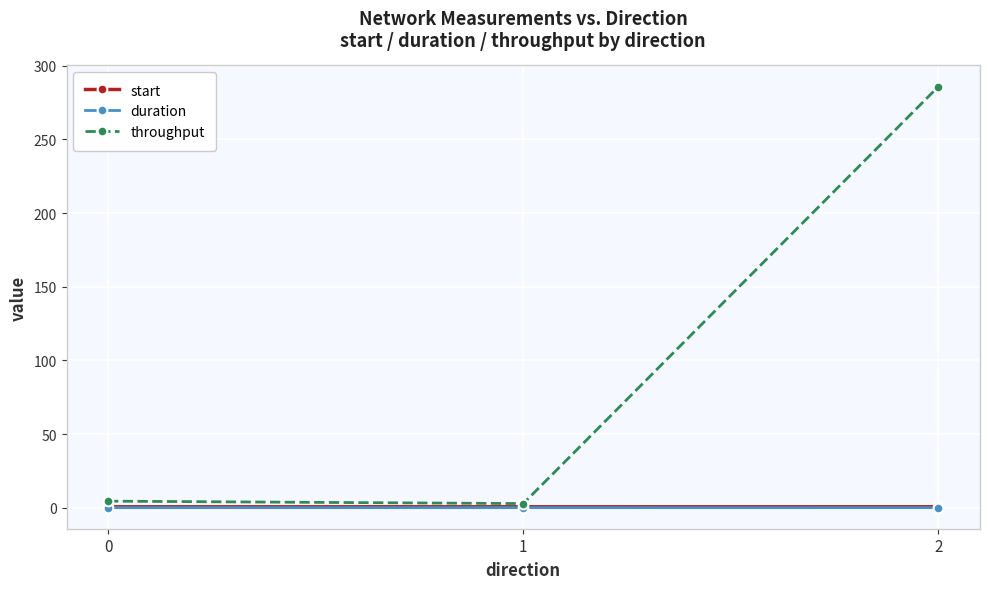

Which series has the largest total across all categories?

throughput